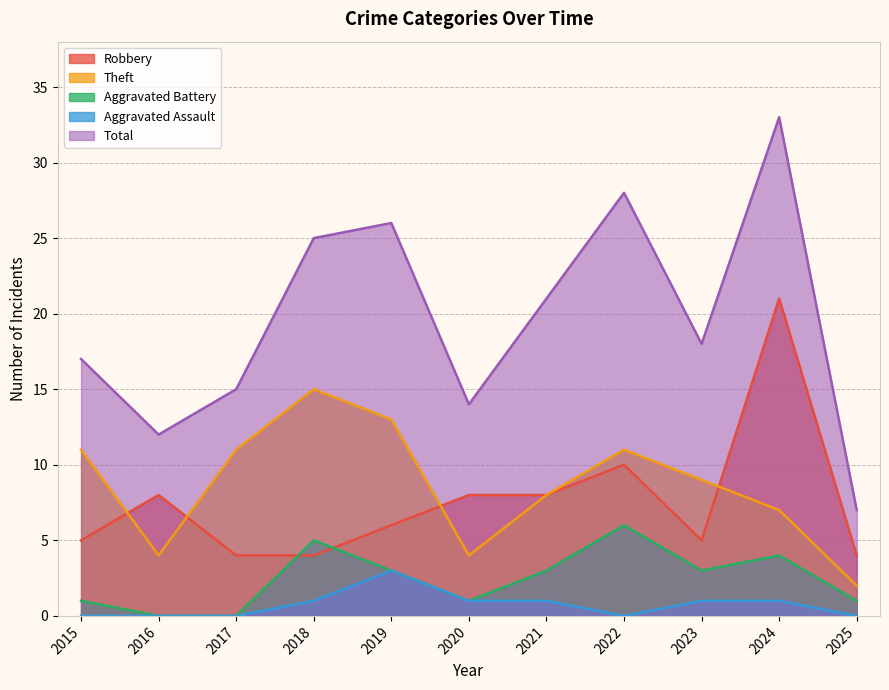

What is the difference between the maximum and minimum values in the Robbery series?

17